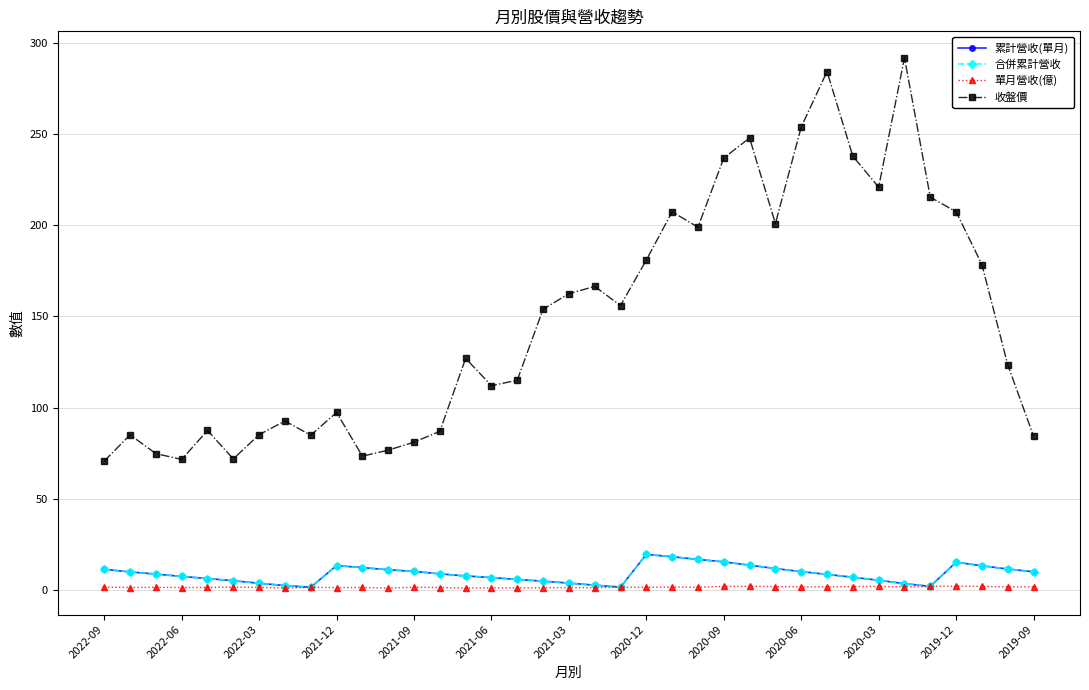

Does the chart have visible grid lines?

Yes